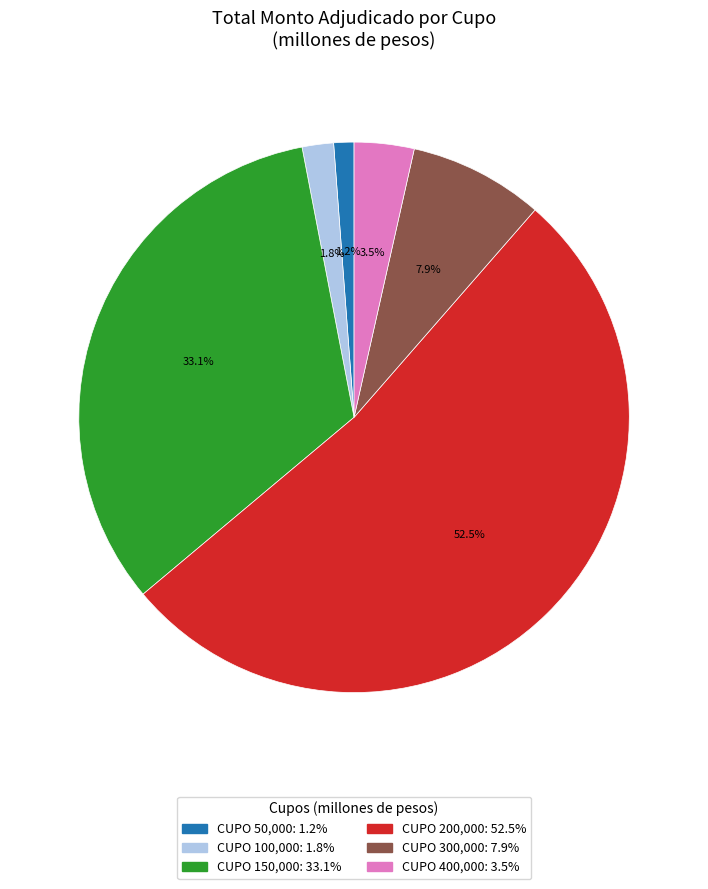

Is there a majority slice in this chart?

Yes